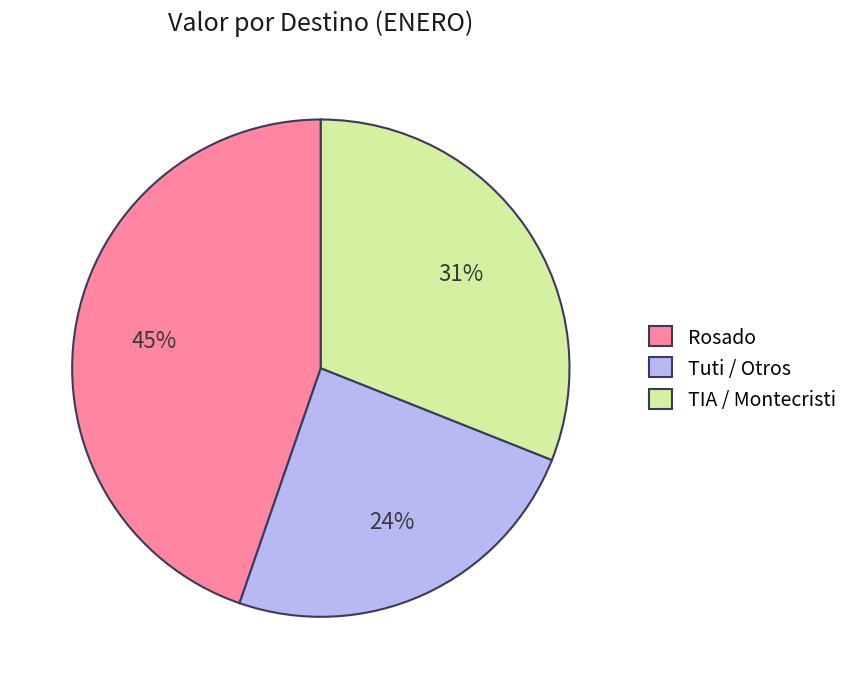

How many slices are in this pie chart?

3